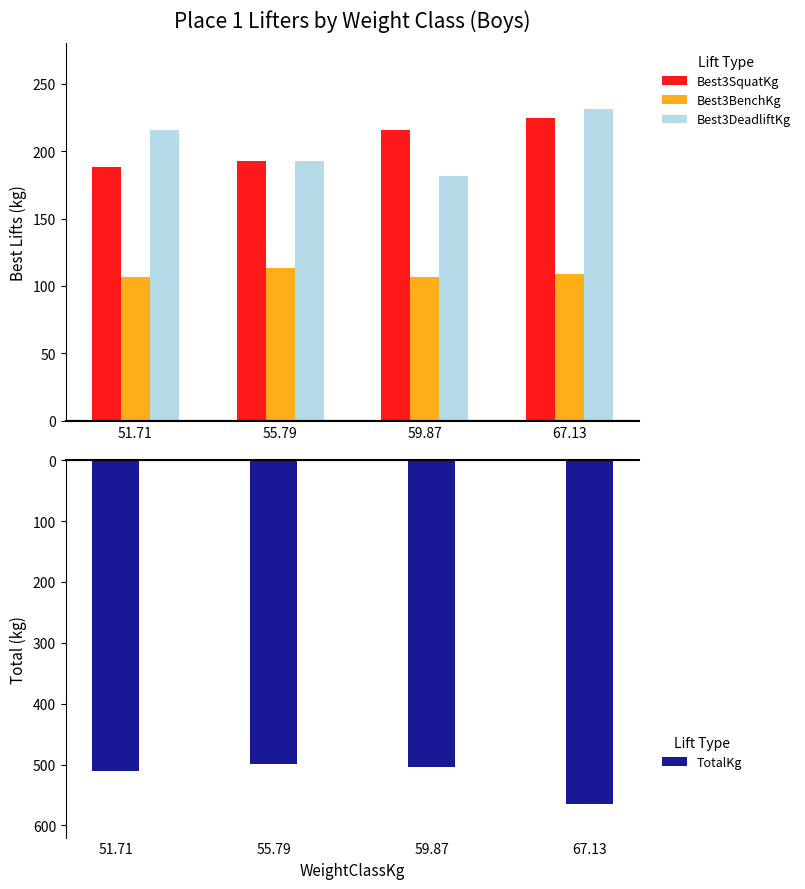

How many bars are there in each group?

4